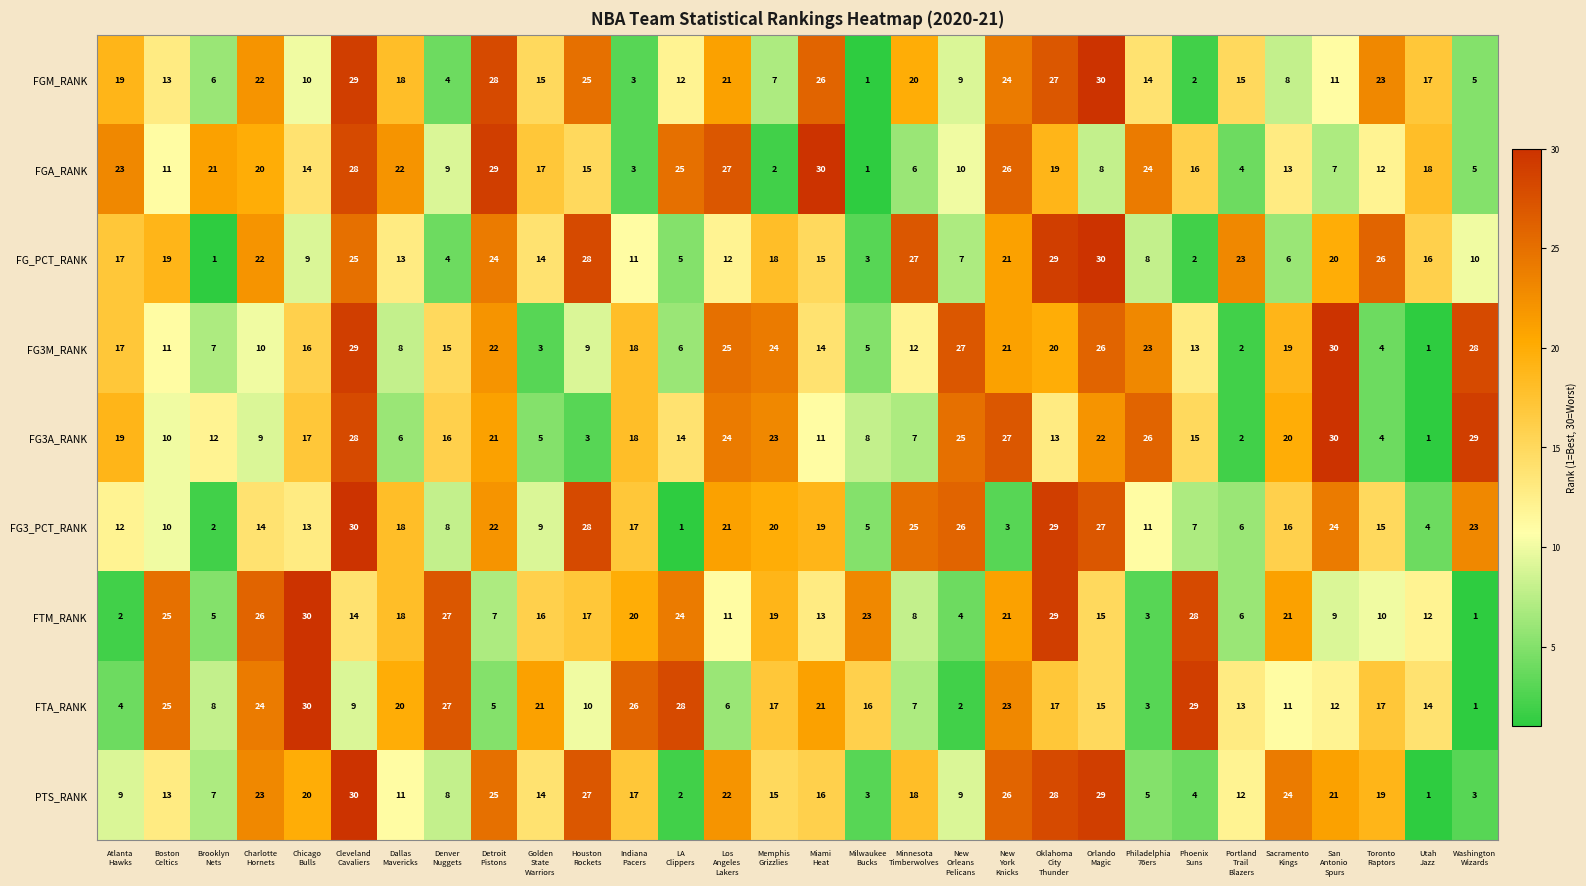

At how many categories does at least one series exceed 11?

30